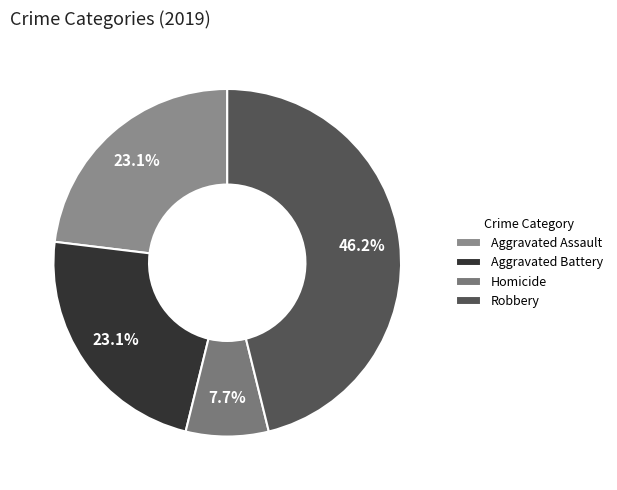

What percentage is the Homicide slice, to the nearest percent?

8%